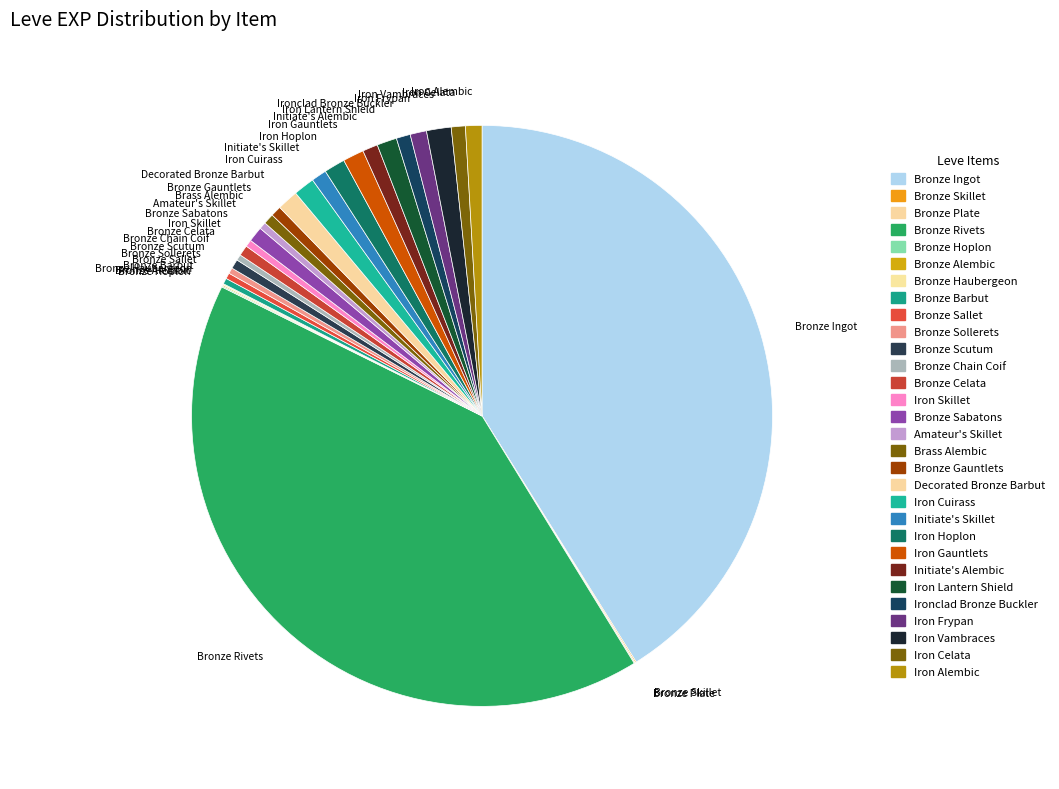

Do Bronze Rivets and Bronze Barbut together represent more than half of the pie?

No